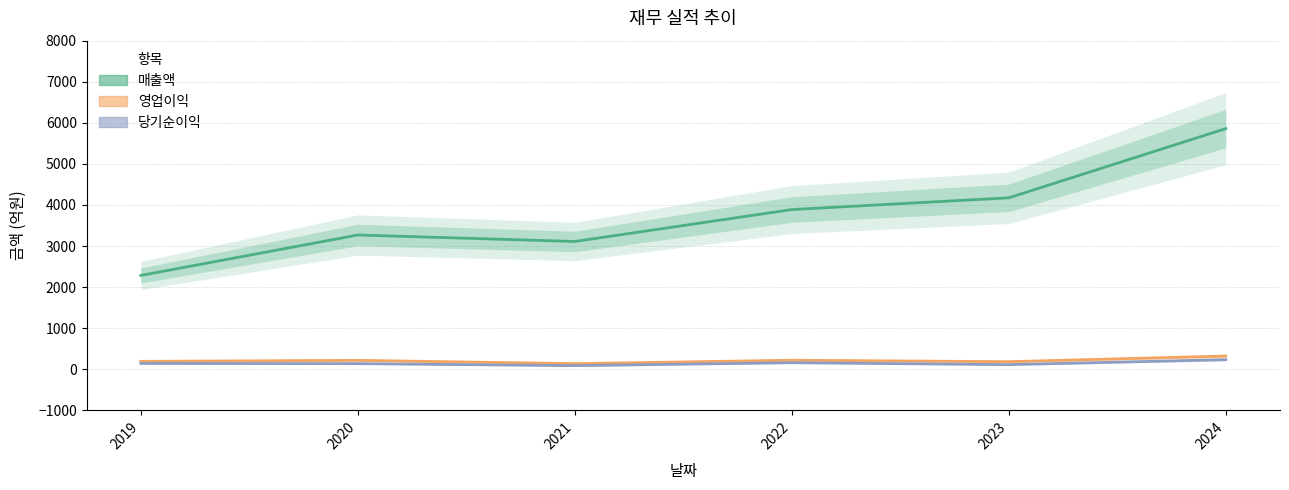

Between 2021 and 2023, which is larger?

2023